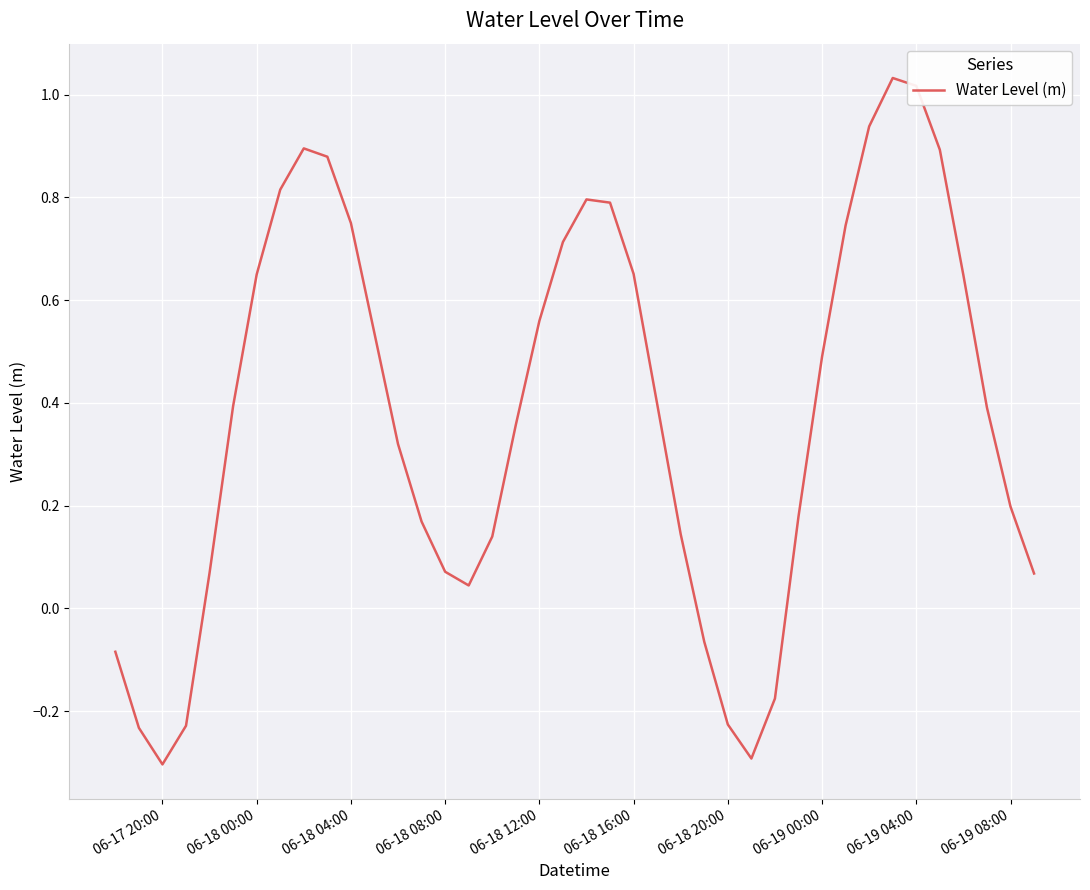

How many negative values are there?

8